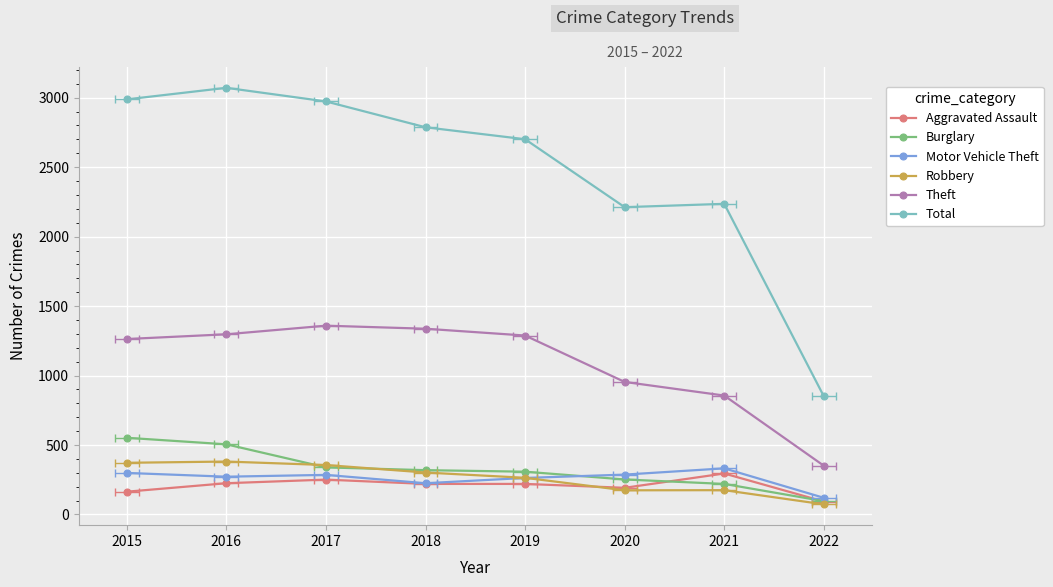

Reading left to right, extract all data points from this chart.

Aggravated Assault: 2015=164	2016=225	2017=251	2018=220	2019=220	2020=192	2021=295	2022=93
Burglary: 2015=552	2016=505	2017=339	2018=319	2019=308	2020=252	2021=220	2022=96
Motor Vehicle Theft: 2015=299	2016=272	2017=285	2018=225	2019=263	2020=287	2021=332	2022=120
Robbery: 2015=372	2016=381	2017=356	2018=302	2019=264	2020=174	2021=175	2022=73
Theft: 2015=1263	2016=1297	2017=1359	2018=1337	2019=1288	2020=954	2021=856	2022=351
Total: 2015=2988	2016=3071	2017=2973	2018=2787	2019=2701	2020=2212	2021=2236	2022=851